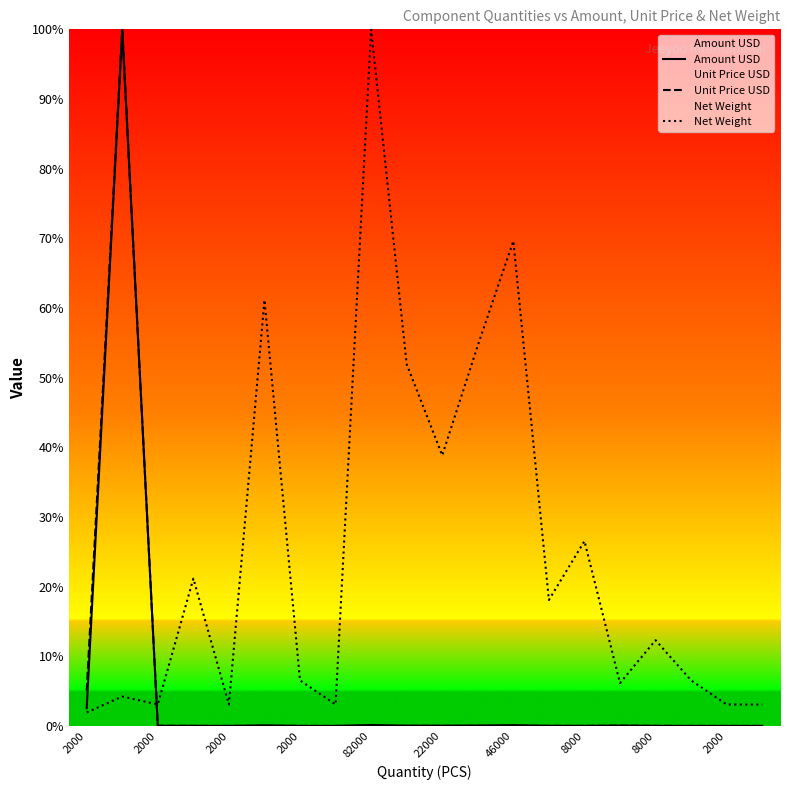

Where is Amount USD nearest to the value 50?

2000